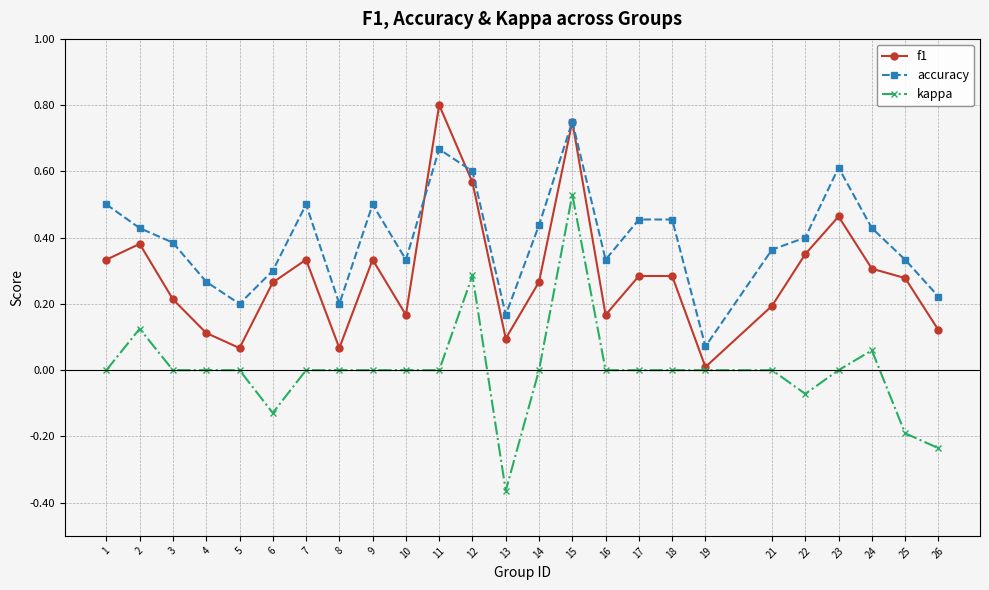

Rank the series by their average value, from lowest to highest.

kappa, f1, accuracy